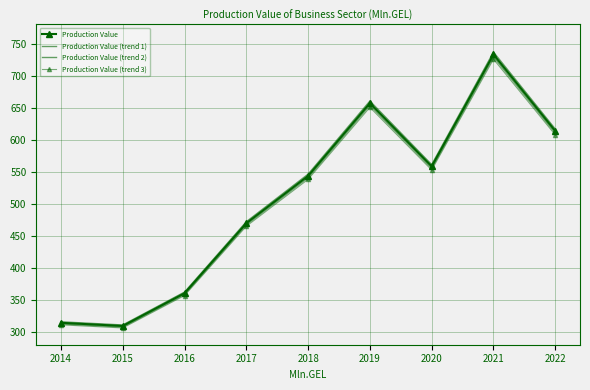

How many values in the Production Value (trend 1) series exceed 540?

5